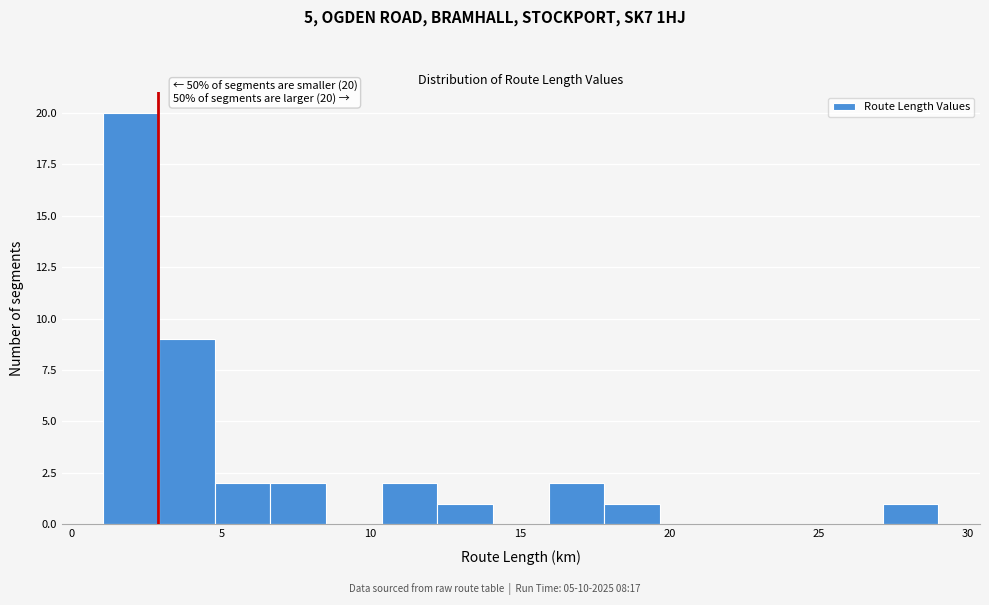

Read against the x-axis, roughly where is the centre of the tallest bar?

2.0